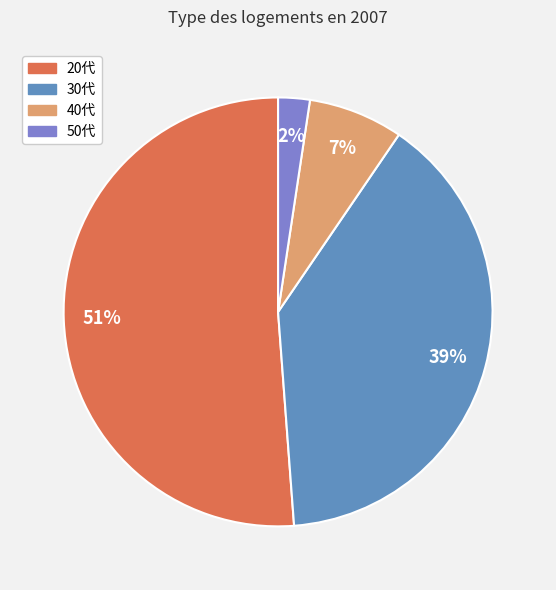

What is the majority slice?

20代